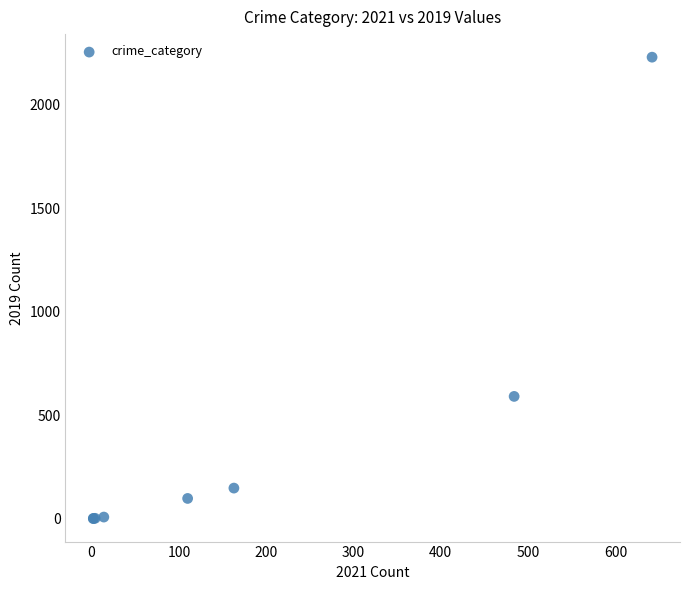

What Y value in the scatter plot is closest to 1115?

591